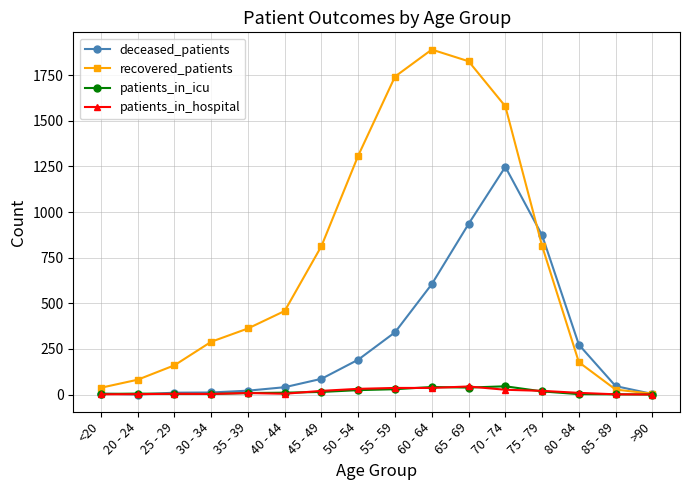

Is it true that deceased_patients equals 191 at 60 - 64?

False